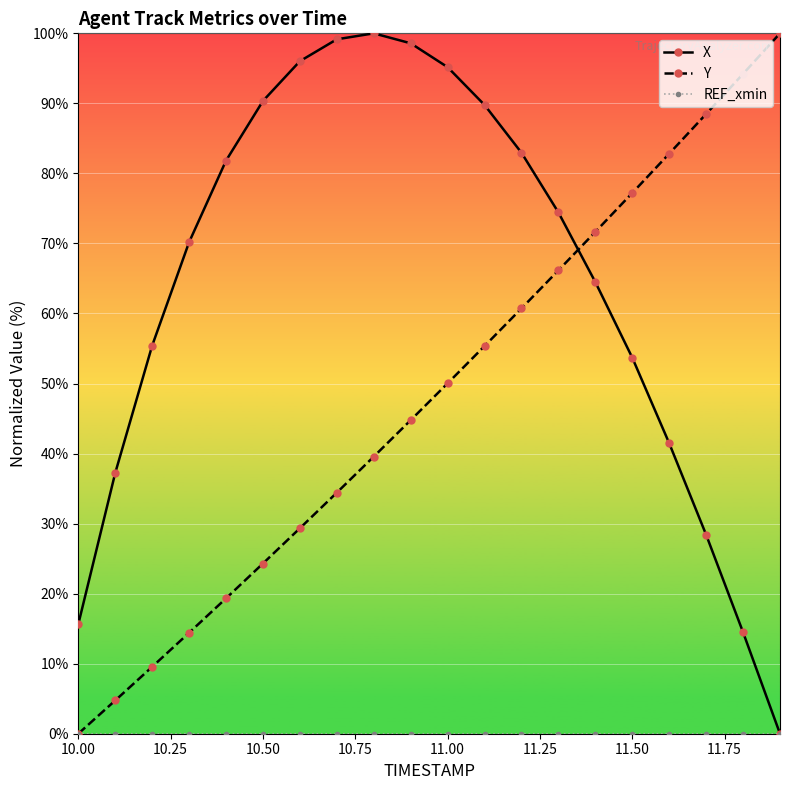

How many intersections are there between Y and X?

1